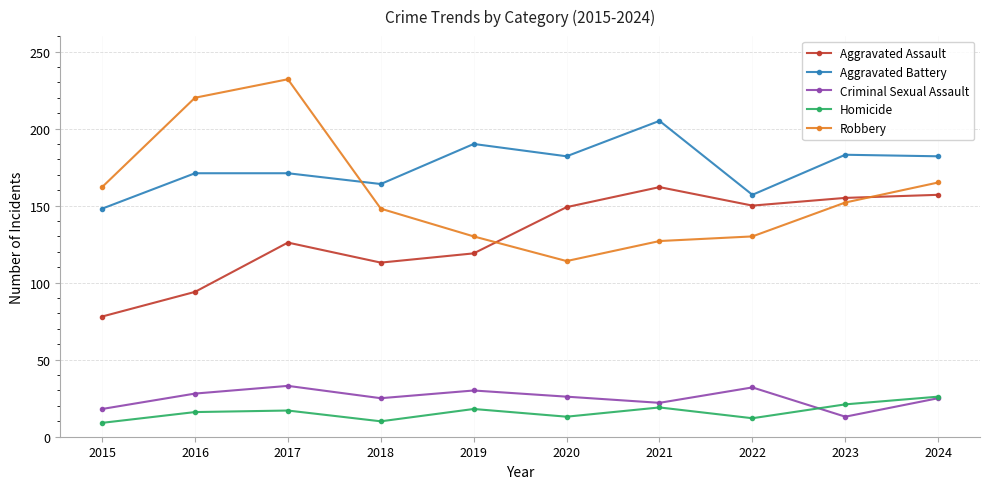

How many series are shown in this chart?

5